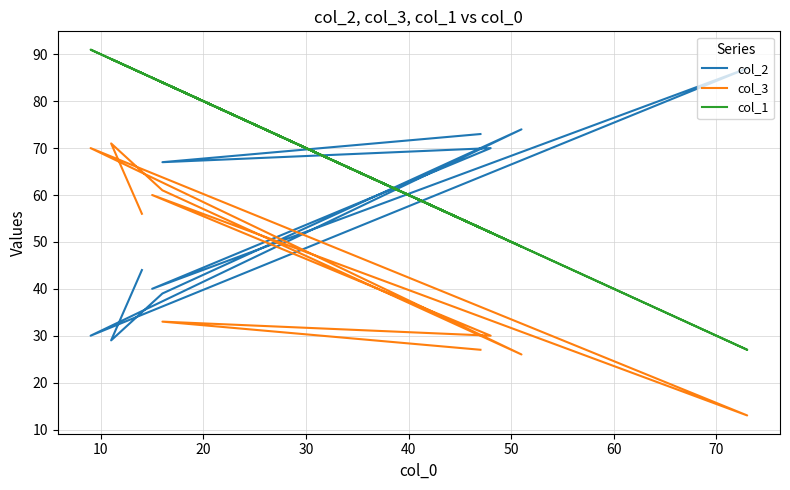

Where is the first local maximum for col_1?

10